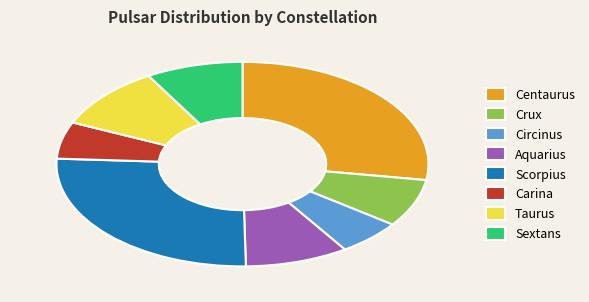

Which slice is the largest?

Centaurus